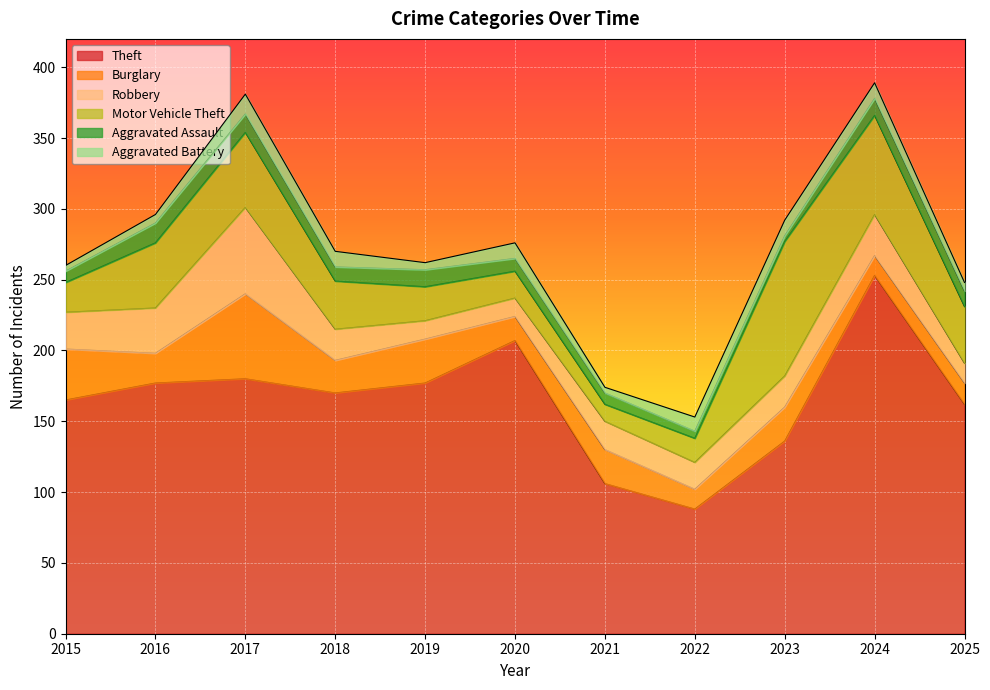

Between 2017 and 2025, which series saw the biggest shift?

Robbery